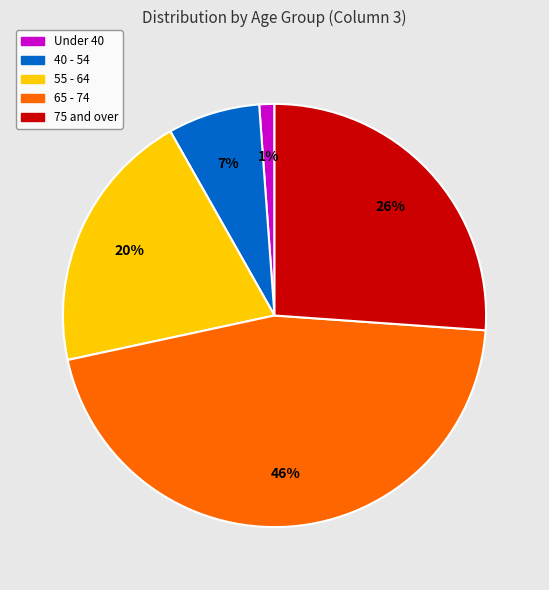

How many segments does this pie chart have?

5